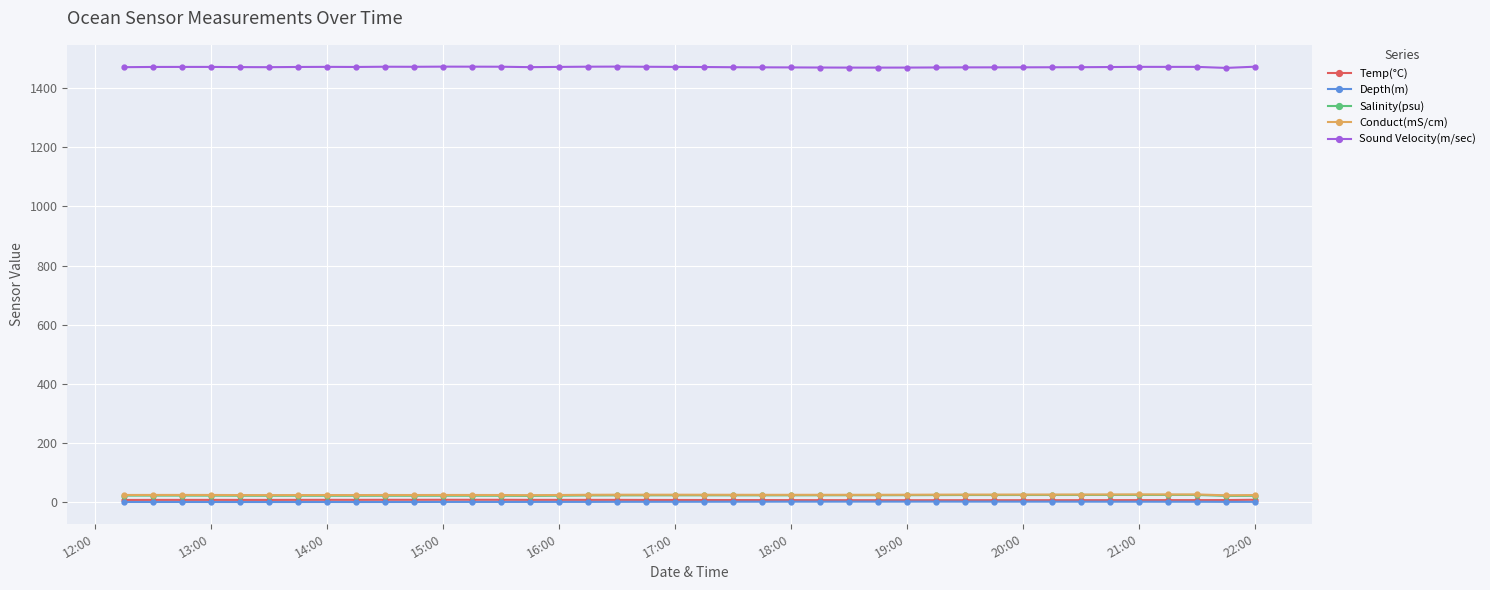

True or false: Depth(m) and Salinity(psu) intersect in this chart.

False